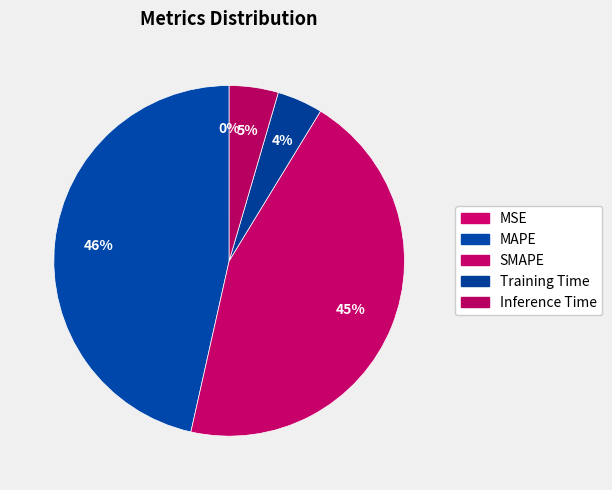

What percentage is the Inference Time slice, to the nearest percent?

5%